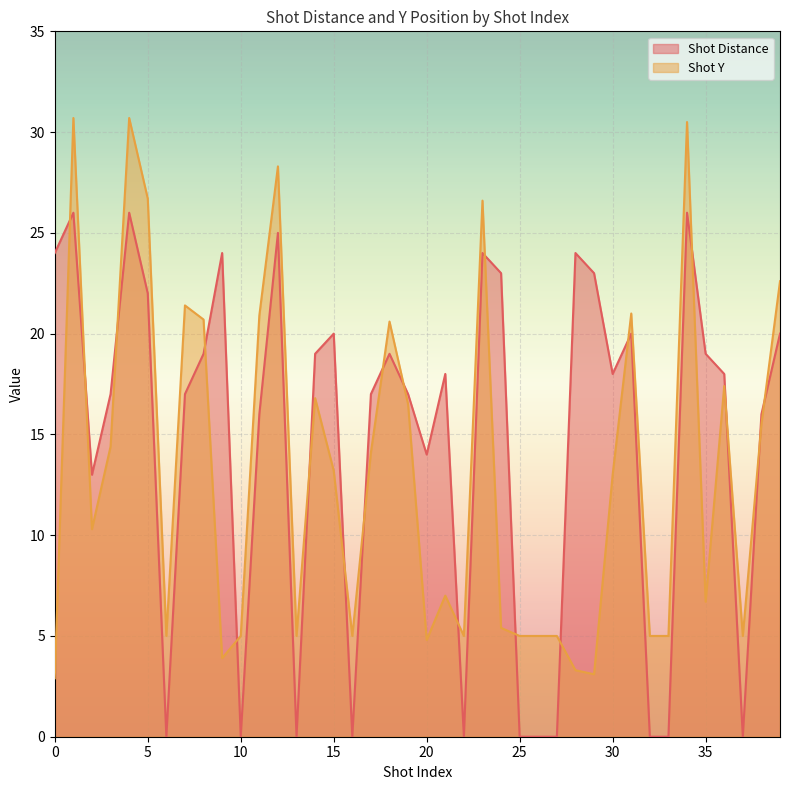

What is the difference between the maximum and minimum values in the Shot Distance series?

26.0